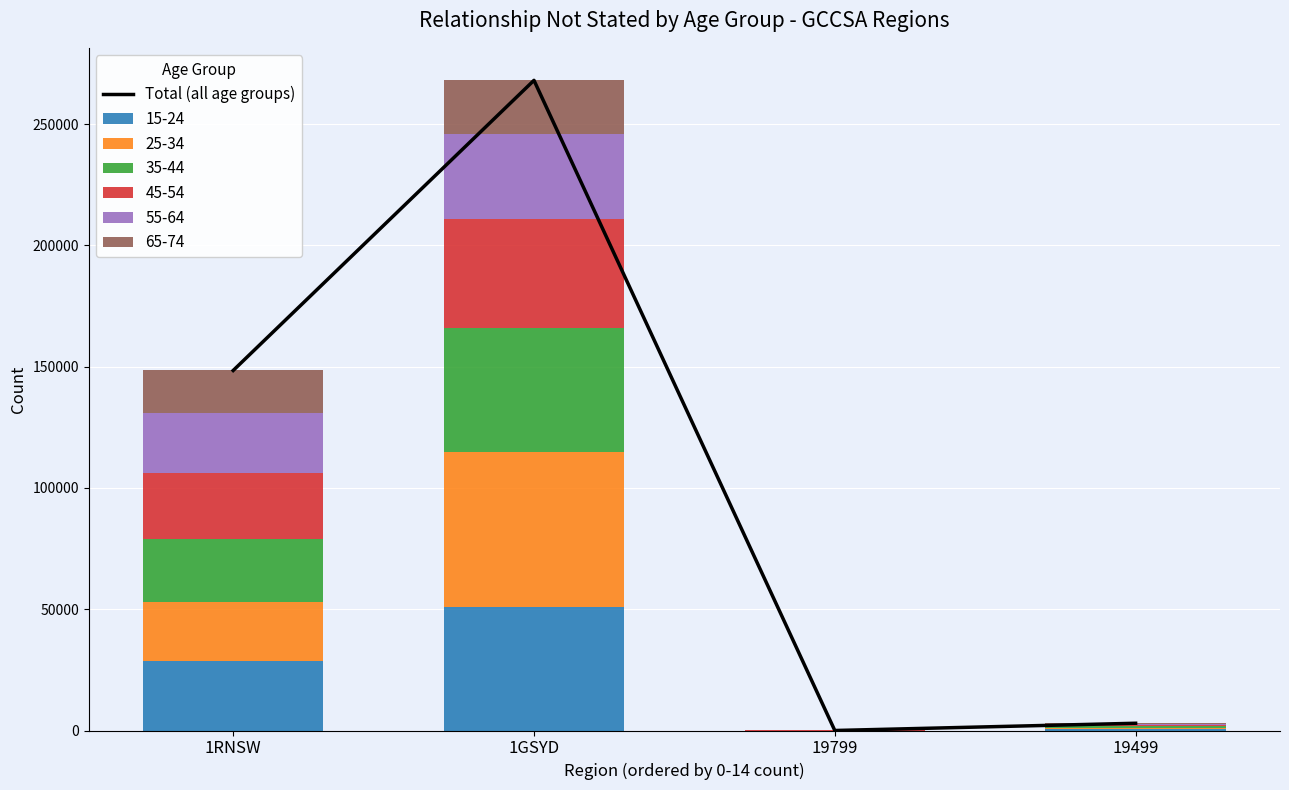

Where is the data nearest to the value 134039?

1RNSW